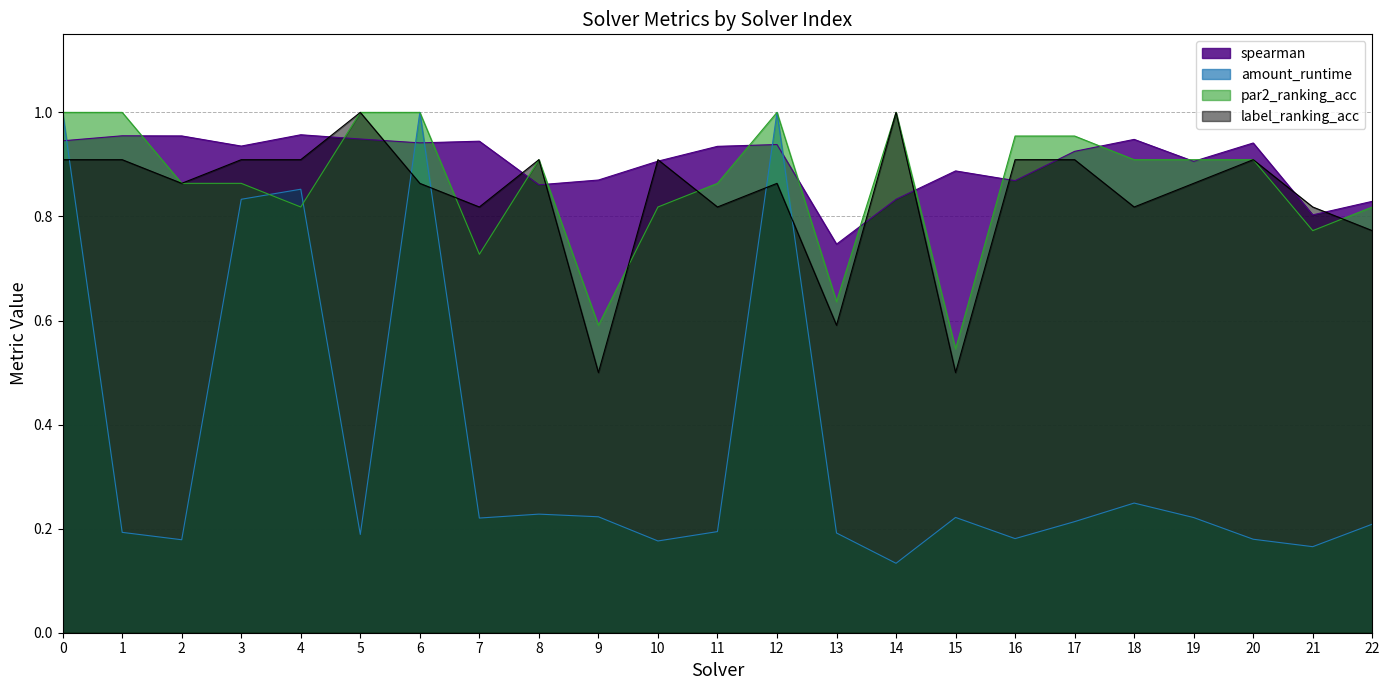

List the series in order of their peak value, lowest first.

spearman, amount_runtime, par2_ranking_acc, label_ranking_acc